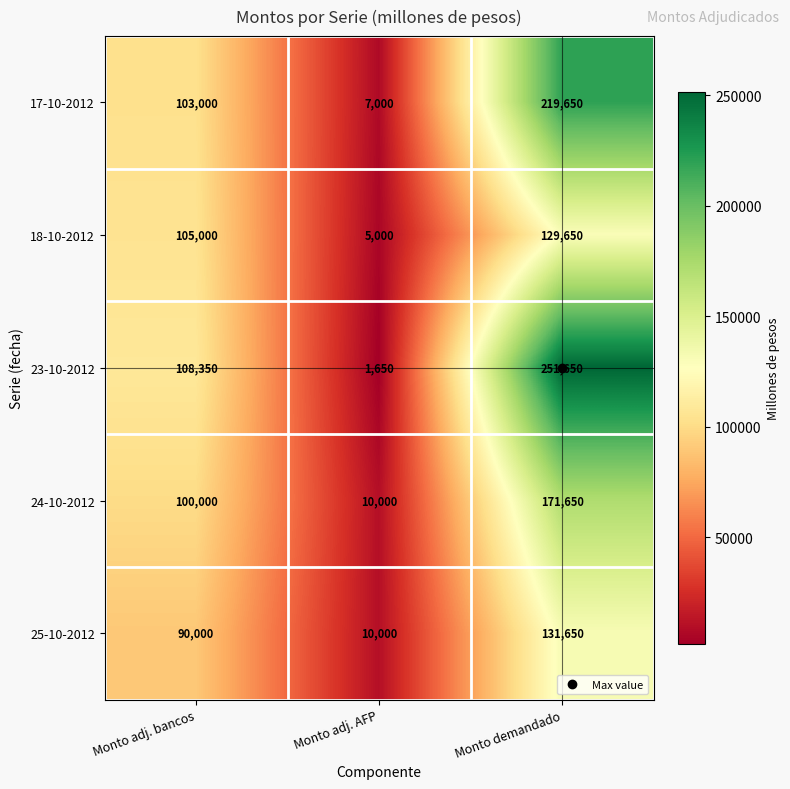

How many 18-10-2012 values are between 5000 and 129650?

3